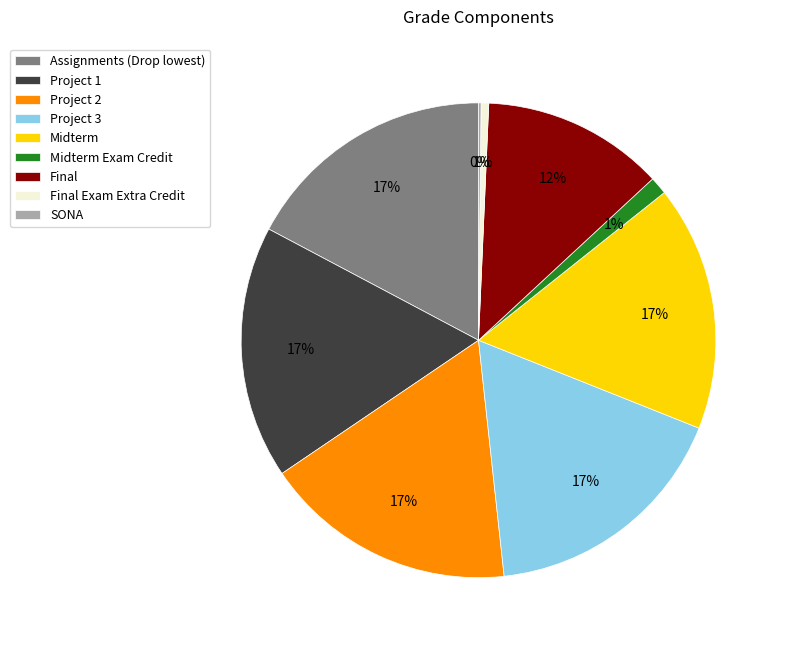

What percentage is the Assignments (Drop lowest) slice, to the nearest percent?

17%